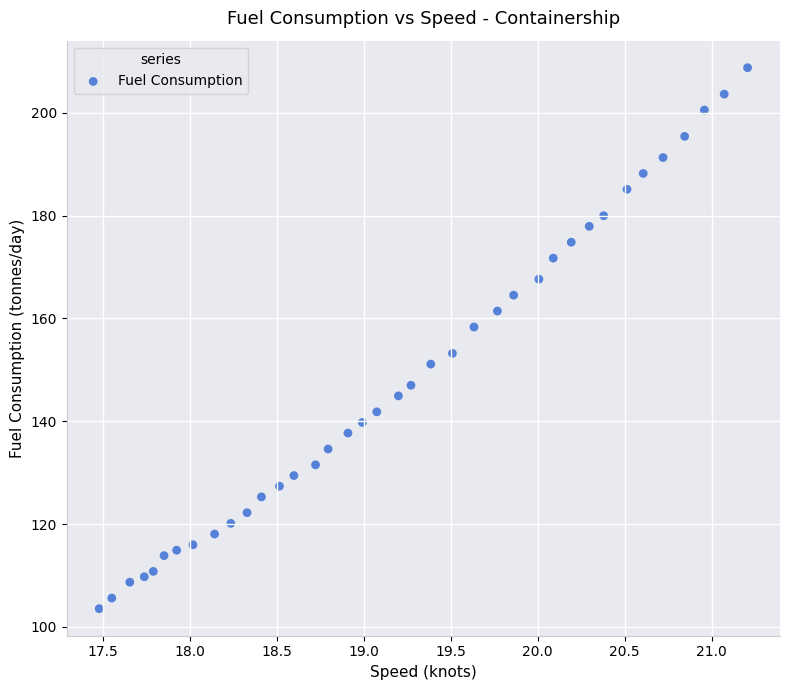

What is the range of Y values (max minus min)?

105.2